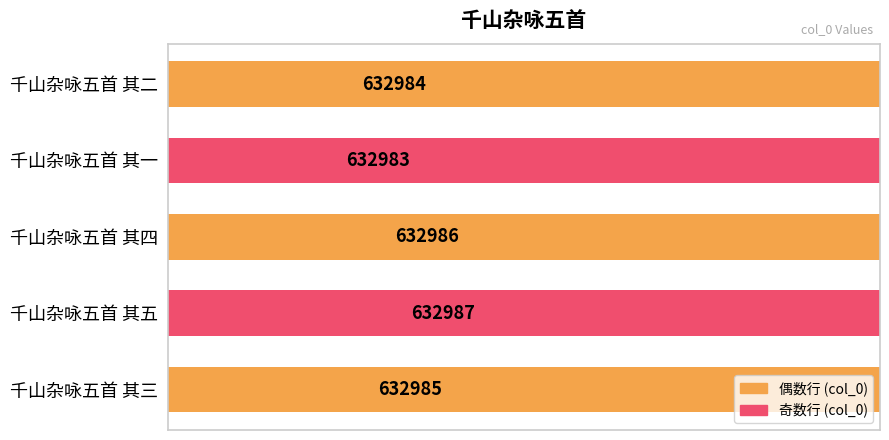

Does the chart contain any negative values?

No